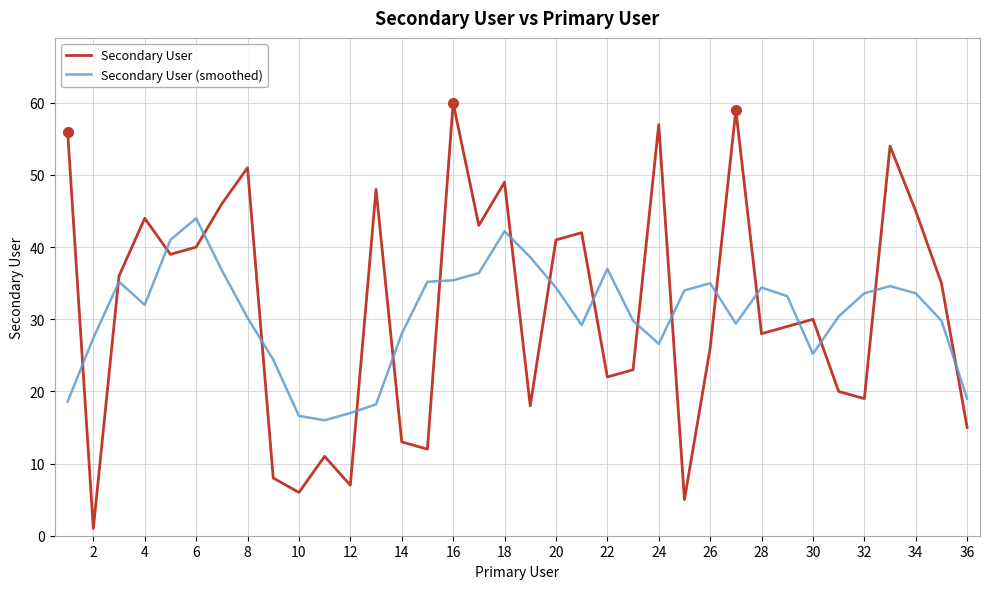

How many intersections are there between Secondary User (smoothed) and Secondary User?

19